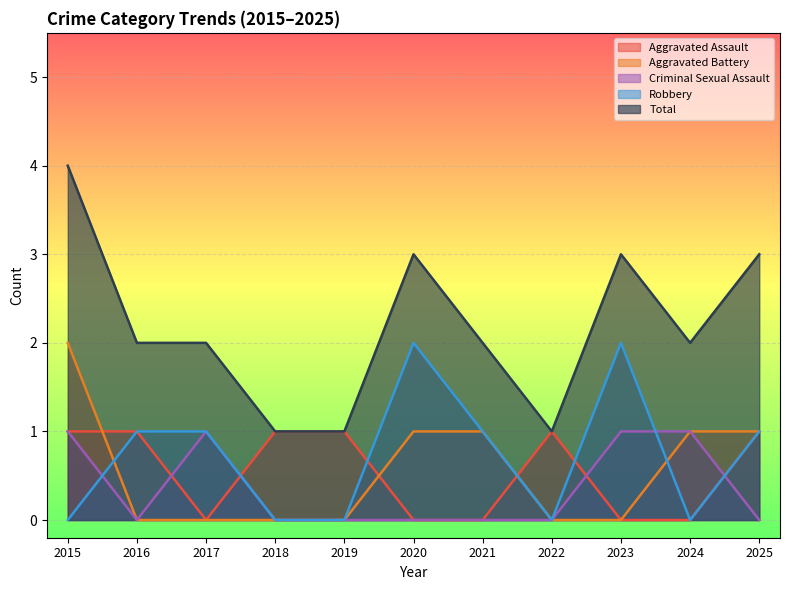

What is the value of the Aggravated Battery point at the 10th from the left?

1